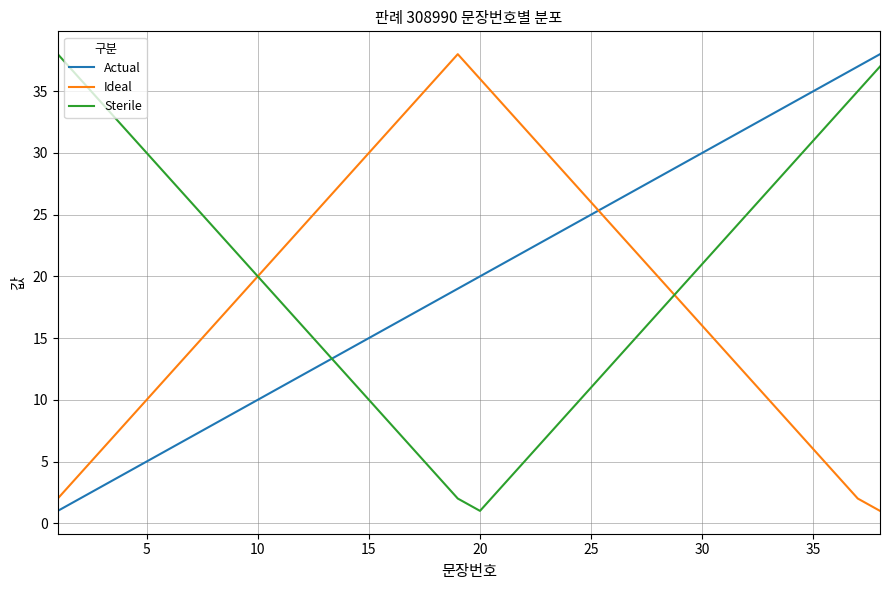

How many times do Ideal and Actual cross each other?

1